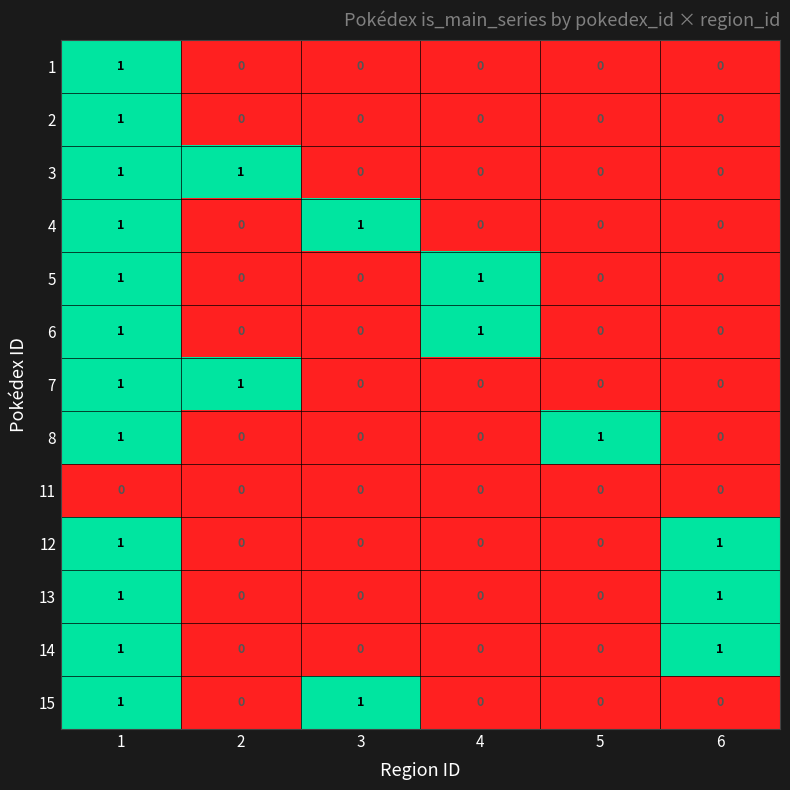

True or false: 8 has a value of 1 at 1.

True